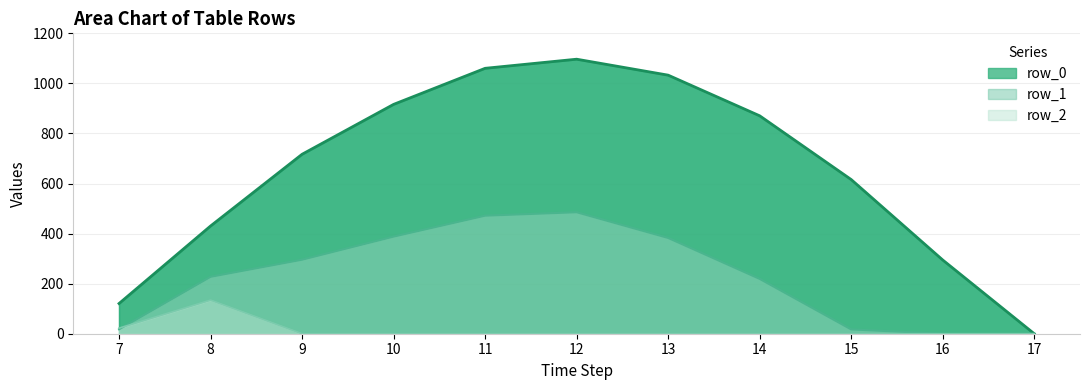

How many intersections are there between Series 2 line and Series 1 line?

1